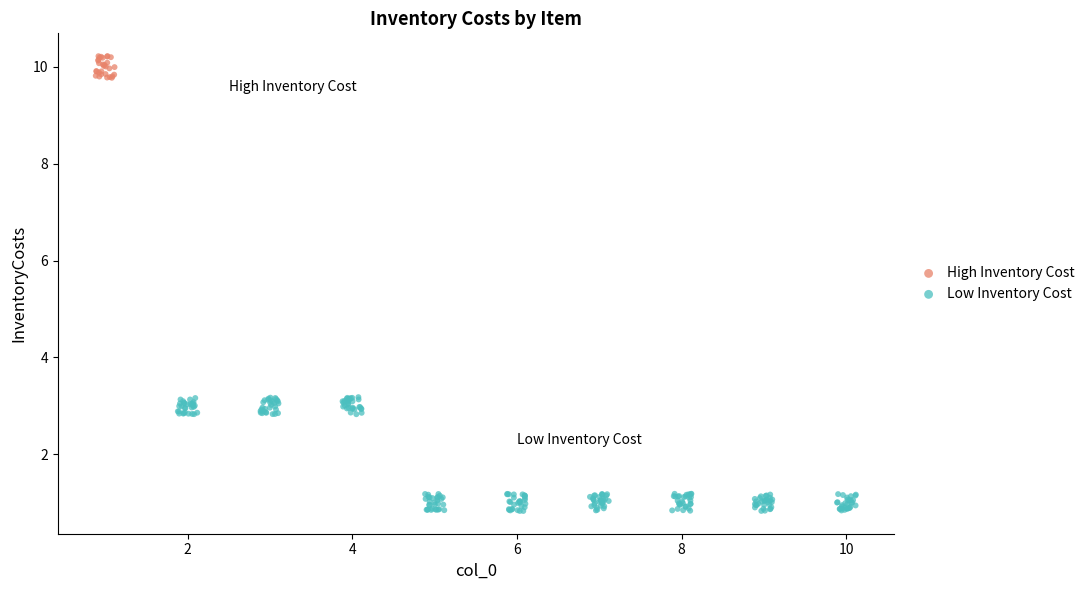

Which series has the largest Y range (max minus min)?

Low Inventory Cost